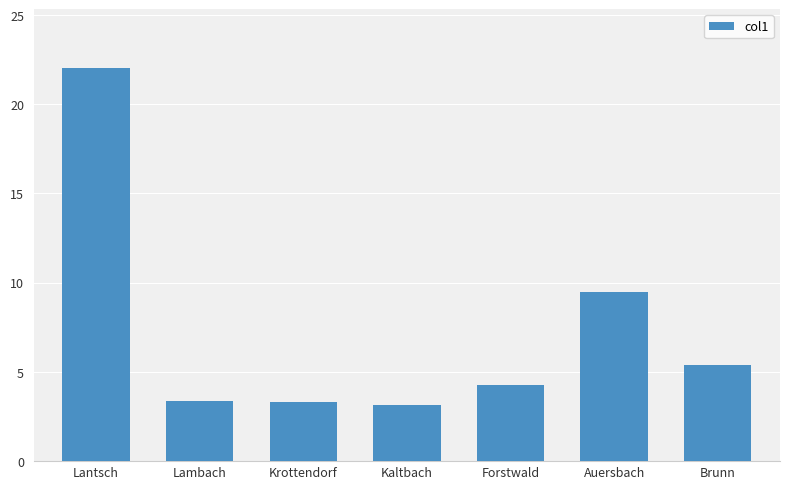

What is the average value?

7.3